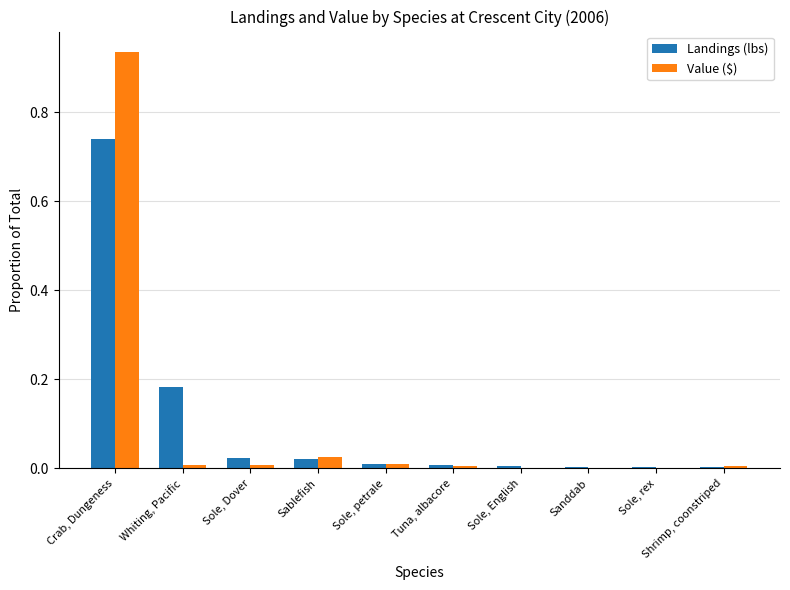

Is the value of Value ($) at Sablefish greater than the value of Landings (lbs) at Crab, Dungeness?

No